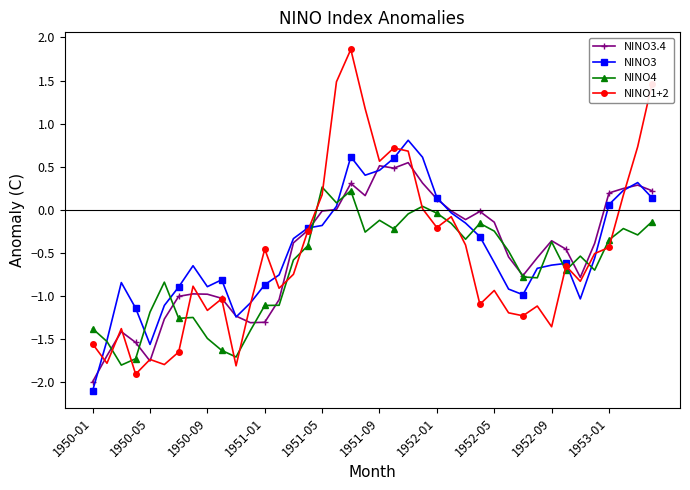

Which series has the largest range (max minus min)?

NINO1+2